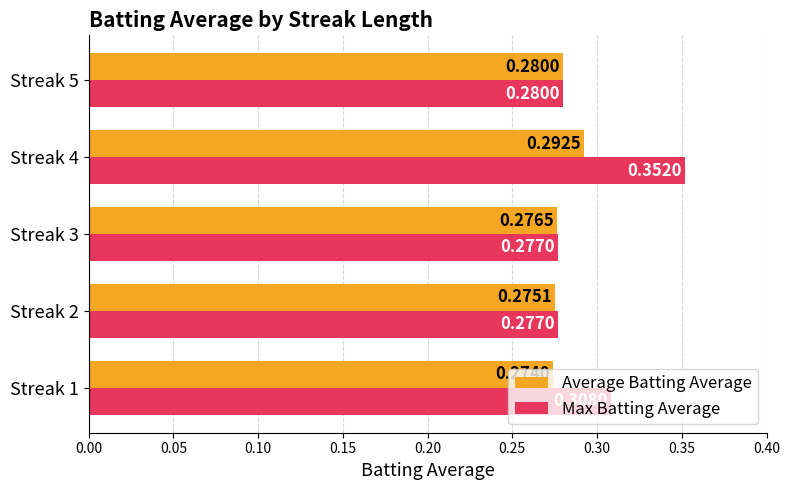

Which series has the largest total across all categories?

Max Batting Average